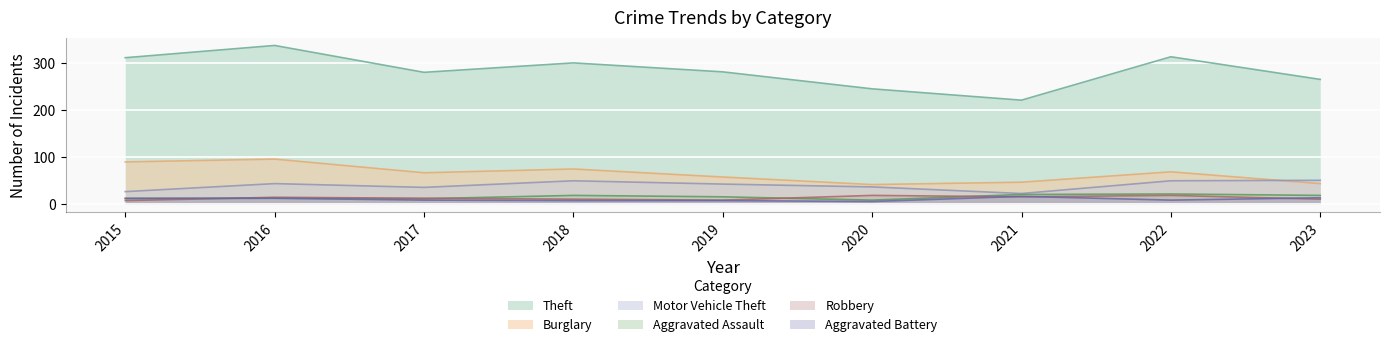

Reading right to left, transcribe all the data shown in this chart.

Theft: 2023=265	2022=313	2021=221	2020=245	2019=281	2018=300	2017=280	2016=337	2015=311
Burglary: 2023=44	2022=69	2021=47	2020=42	2019=58	2018=75	2017=67	2016=96	2015=90
Motor Vehicle Theft: 2023=51	2022=50	2021=23	2020=37	2019=43	2018=50	2017=36	2016=44	2015=27
Aggravated Assault: 2023=19	2022=22	2021=21	2020=9	2019=16	2018=19	2017=12	2016=13	2015=12
Robbery: 2023=11	2022=19	2021=16	2020=19	2019=9	2018=11	2017=13	2016=15	2015=8
Aggravated Battery: 2023=14	2022=9	2021=17	2020=6	2019=8	2018=8	2017=9	2016=13	2015=13